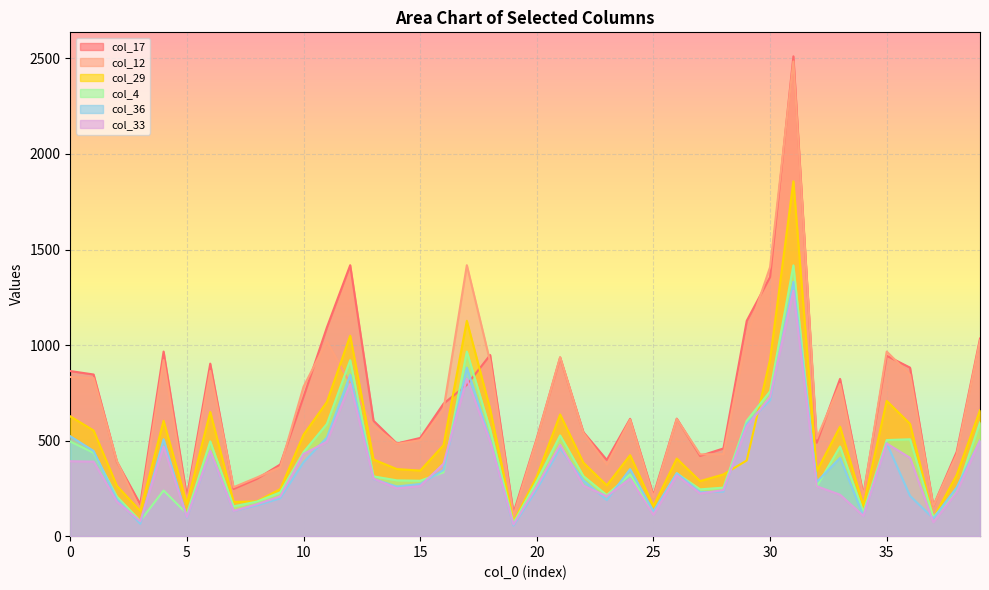

Which series has the largest total across all categories?

col_17